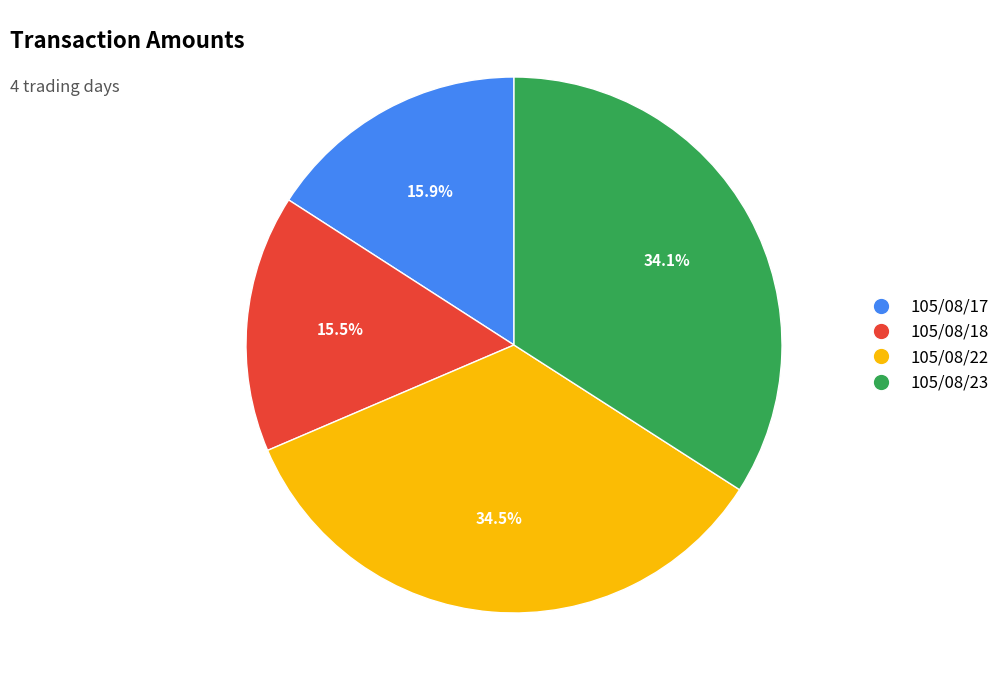

To the nearest percent, what is the combined percentage of 105/08/23 and 105/08/18?

50%